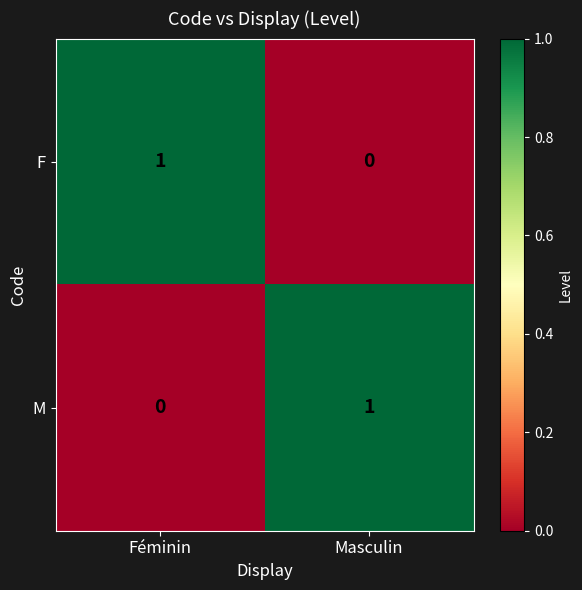

Reading left to right, transcribe all the data shown in this chart.

F: Féminin=1	Masculin=0
M: Féminin=0	Masculin=1